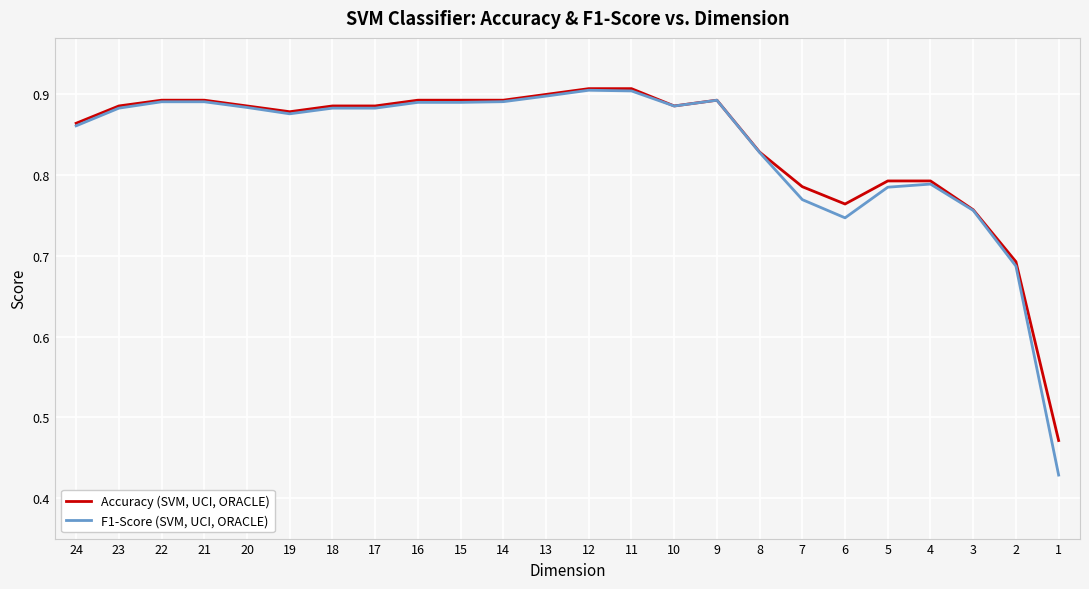

Which has a higher value, 8 or 12?

12